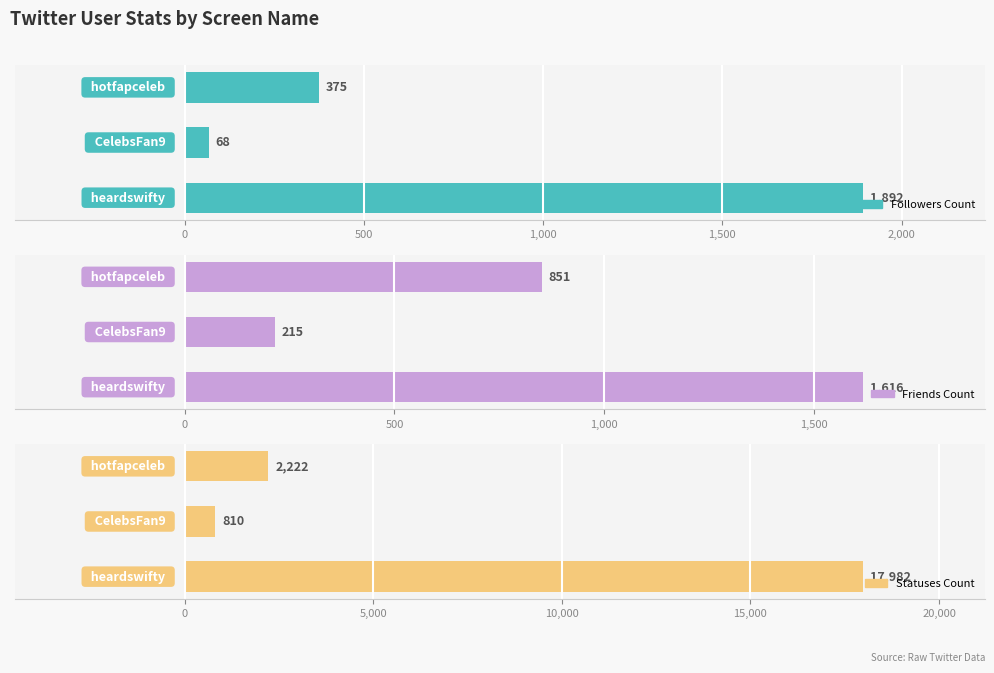

True or false: Friends Count has a value of 851 at 500.

True